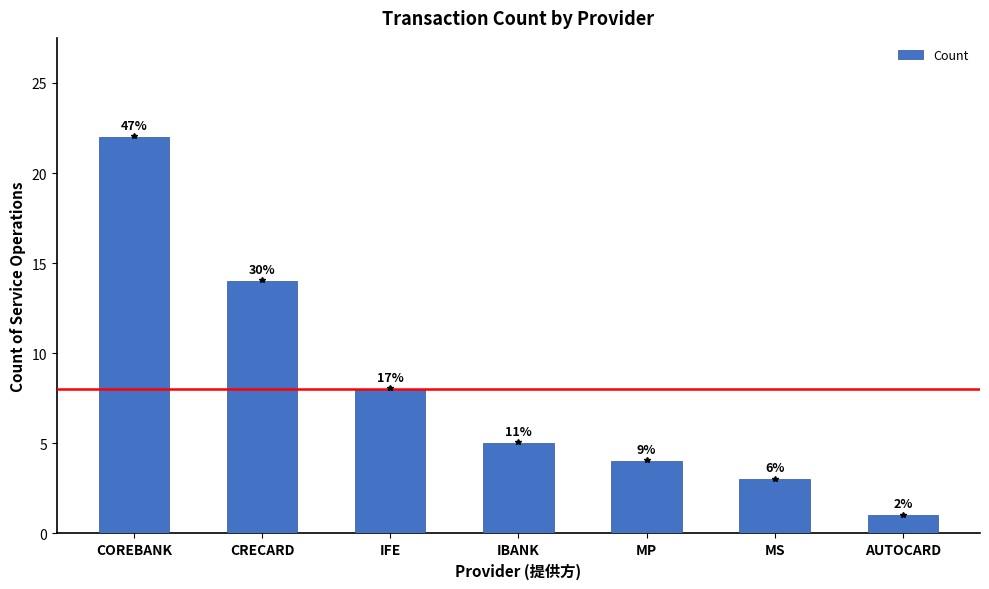

Are the bars horizontal?

No